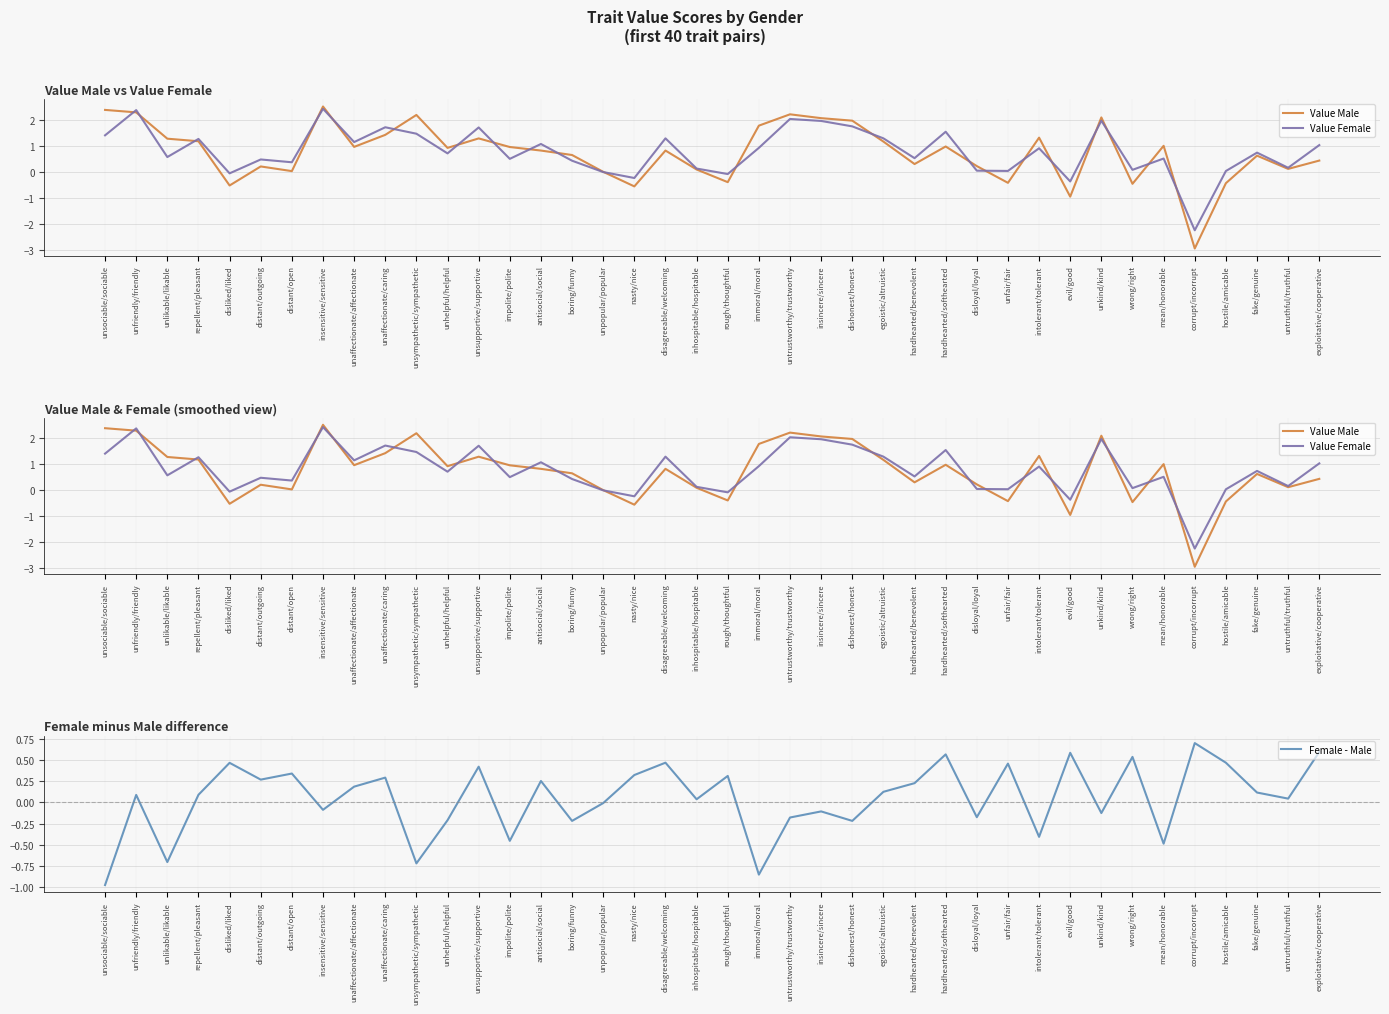

Reading left to right, list all the values displayed in this chart.

Value Male: unsociable/sociable=2.4	unfriendly/friendly=2.3	unlikable/likable=1.3	repellent/pleasant=1.2	disliked/liked=-0.5	distant/outgoing=0.2	distant/open=0.0	insensitive/sensitive=2.5	unaffectionate/affectionate=1.0	unaffectionate/caring=1.4	unsympathetic/sympathetic=2.2	unhelpful/helpful=0.9	unsupportive/supportive=1.3	impolite/polite=0.9	antisocial/social=0.8	boring/funny=0.6	unpopular/popular=-0.0	nasty/nice=-0.6	disagreeable/welcoming=0.8	inhospitable/hospitable=0.1	rough/thoughtful=-0.4	immoral/moral=1.8	untrustworthy/trustworthy=2.2	insincere/sincere=2.1	dishonest/honest=2.0	egoistic/altruistic=1.2	hardhearted/benevolent=0.3	hardhearted/softhearted=1.0	disloyal/loyal=0.2	unfair/fair=-0.4	intolerant/tolerant=1.3	evil/good=-1.0	unkind/kind=2.1	wrong/right=-0.5	mean/honorable=1.0	corrupt/incorrupt=-2.9	hostile/amicable=-0.4	fake/genuine=0.6	untruthful/truthful=0.1	exploitative/cooperative=0.4
Value Female: unsociable/sociable=1.4	unfriendly/friendly=2.4	unlikable/likable=0.6	repellent/pleasant=1.3	disliked/liked=-0.1	distant/outgoing=0.5	distant/open=0.4	insensitive/sensitive=2.4	unaffectionate/affectionate=1.1	unaffectionate/caring=1.7	unsympathetic/sympathetic=1.5	unhelpful/helpful=0.7	unsupportive/supportive=1.7	impolite/polite=0.5	antisocial/social=1.1	boring/funny=0.4	unpopular/popular=-0.0	nasty/nice=-0.2	disagreeable/welcoming=1.3	inhospitable/hospitable=0.1	rough/thoughtful=-0.1	immoral/moral=0.9	untrustworthy/trustworthy=2.0	insincere/sincere=1.9	dishonest/honest=1.7	egoistic/altruistic=1.3	hardhearted/benevolent=0.5	hardhearted/softhearted=1.5	disloyal/loyal=0.0	unfair/fair=0.0	intolerant/tolerant=0.9	evil/good=-0.4	unkind/kind=2.0	wrong/right=0.1	mean/honorable=0.5	corrupt/incorrupt=-2.2	hostile/amicable=0.0	fake/genuine=0.7	untruthful/truthful=0.2	exploitative/cooperative=1.0
Female - Male: unsociable/sociable=-1.0	unfriendly/friendly=0.1	unlikable/likable=-0.7	repellent/pleasant=0.1	disliked/liked=0.5	distant/outgoing=0.3	distant/open=0.3	insensitive/sensitive=-0.1	unaffectionate/affectionate=0.2	unaffectionate/caring=0.3	unsympathetic/sympathetic=-0.7	unhelpful/helpful=-0.2	unsupportive/supportive=0.4	impolite/polite=-0.5	antisocial/social=0.3	boring/funny=-0.2	unpopular/popular=-0.0	nasty/nice=0.3	disagreeable/welcoming=0.5	inhospitable/hospitable=0.0	rough/thoughtful=0.3	immoral/moral=-0.9	untrustworthy/trustworthy=-0.2	insincere/sincere=-0.1	dishonest/honest=-0.2	egoistic/altruistic=0.1	hardhearted/benevolent=0.2	hardhearted/softhearted=0.6	disloyal/loyal=-0.2	unfair/fair=0.5	intolerant/tolerant=-0.4	evil/good=0.6	unkind/kind=-0.1	wrong/right=0.5	mean/honorable=-0.5	corrupt/incorrupt=0.7	hostile/amicable=0.5	fake/genuine=0.1	untruthful/truthful=0.0	exploitative/cooperative=0.6